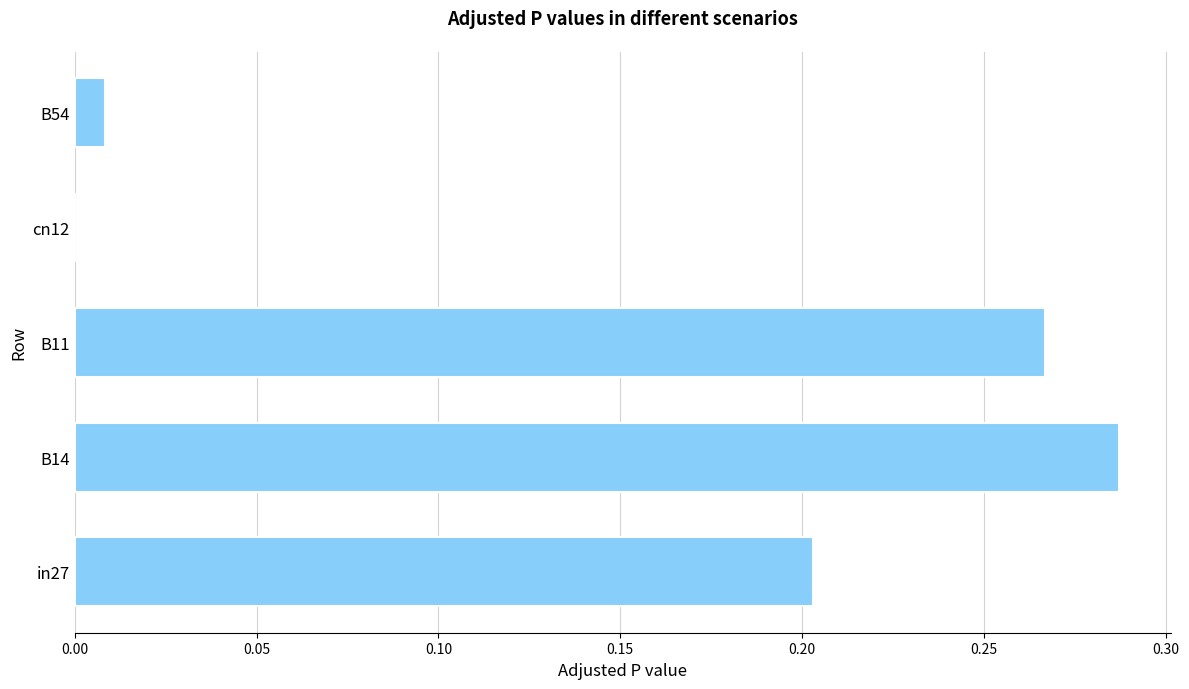

Is it true that the value at B54 is 0.0?

True